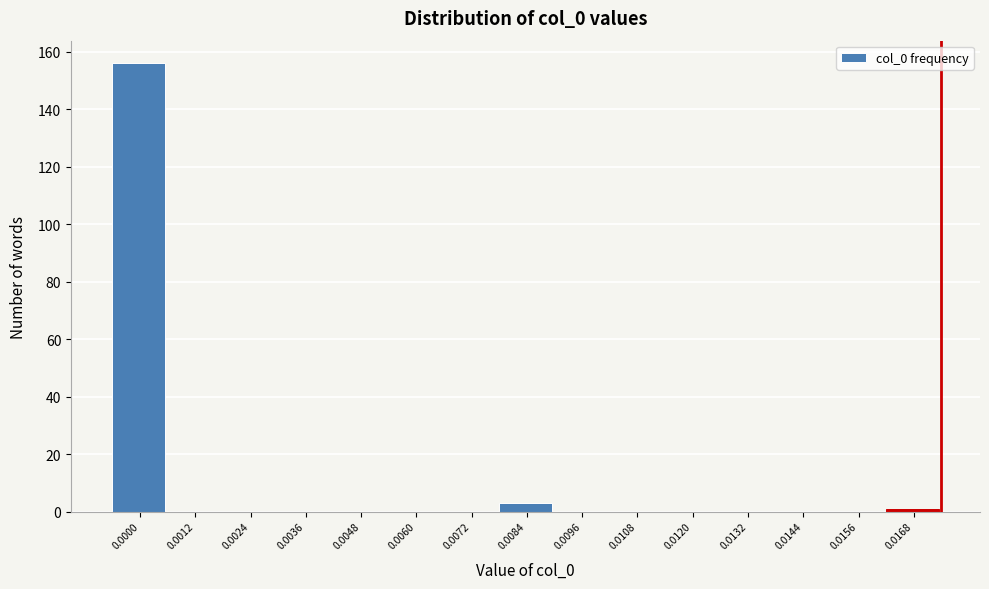

Reading left to right, what are all the values shown in this chart?

0.0000=156	0.0012=0	0.0024=0	0.0036=0	0.0048=0	0.0060=0	0.0072=0	0.0084=3	0.0096=0	0.0108=0	0.0120=0	0.0132=0	0.0144=0	0.0156=0	0.0168=1